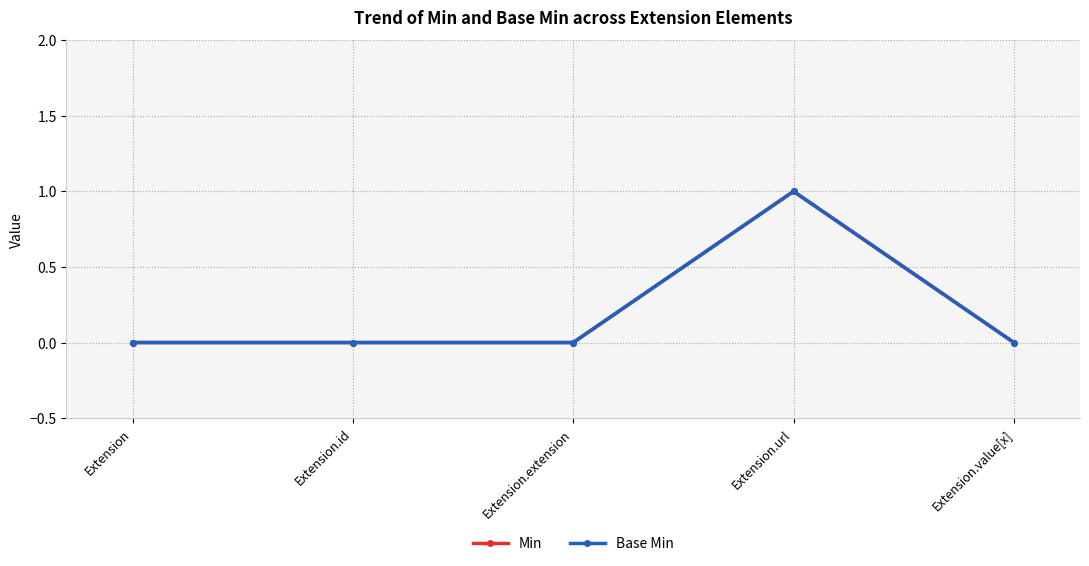

True or false: Base Min and Min intersect in this chart.

False